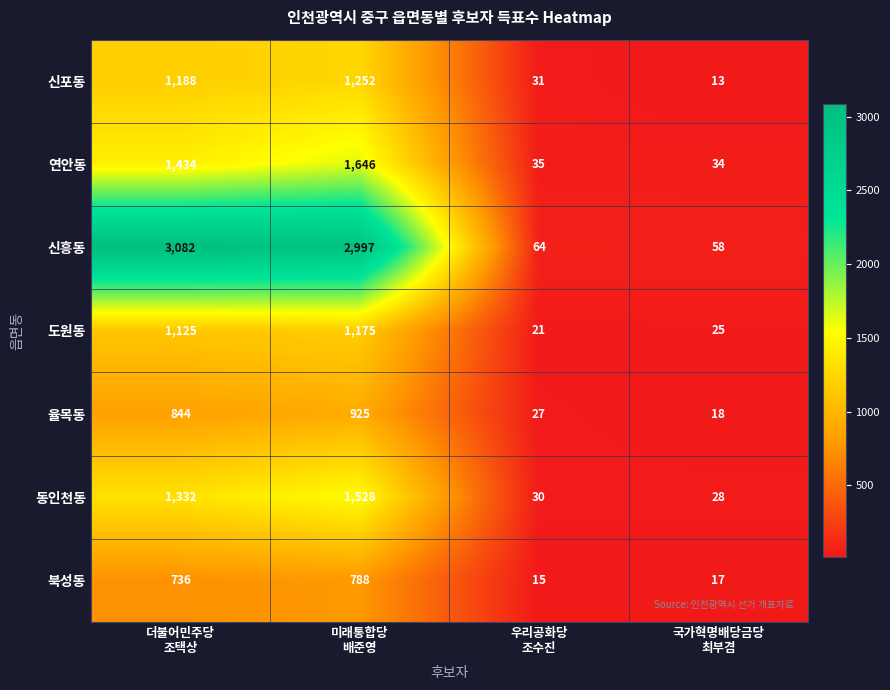

What is the minimum value shown in the chart?

13